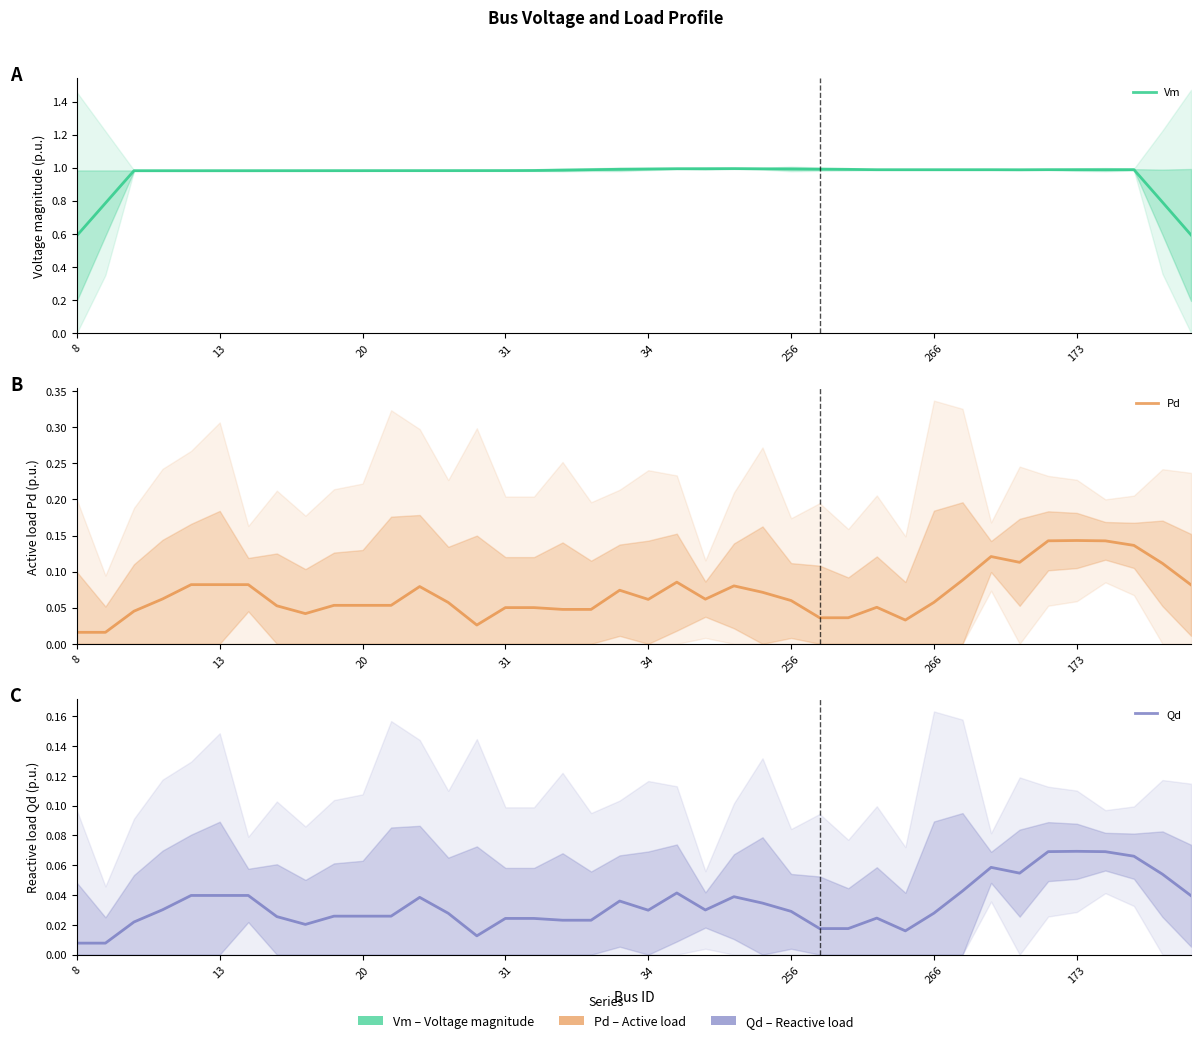

What is the sum of the Pd values at 26 and 24?

0.1